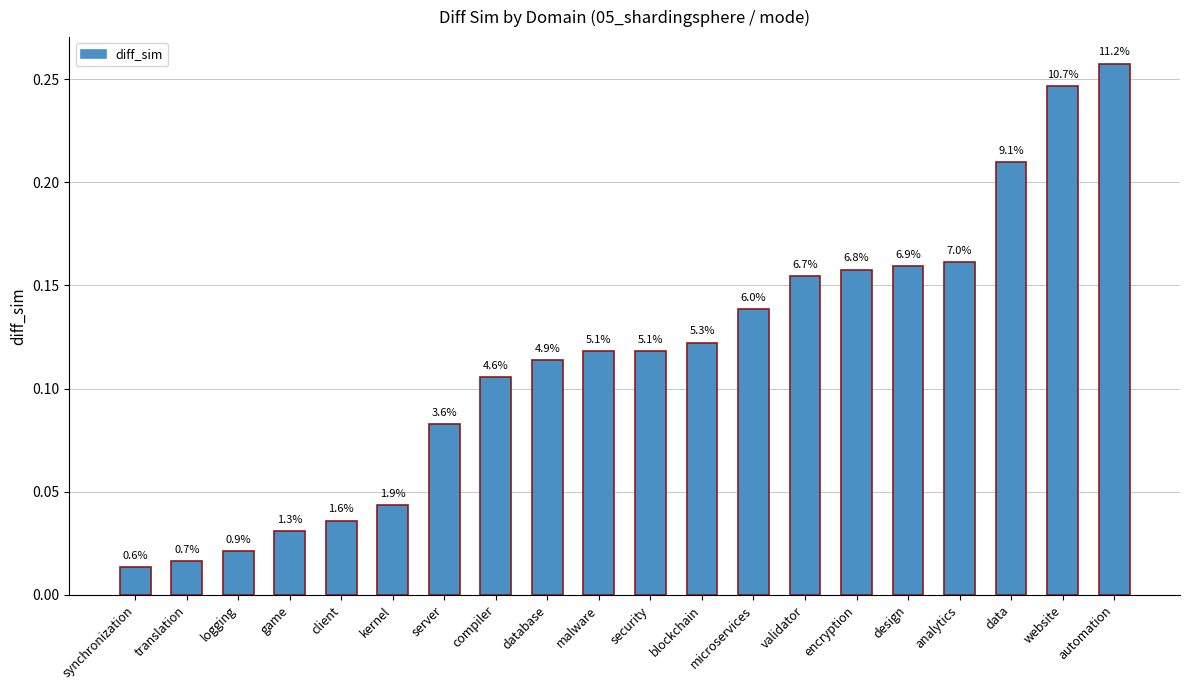

List the labels in order of value, largest first.

automation, website, data, analytics, design, encryption, validator, microservices, blockchain, security, malware, database, compiler, server, kernel, client, game, logging, translation, synchronization